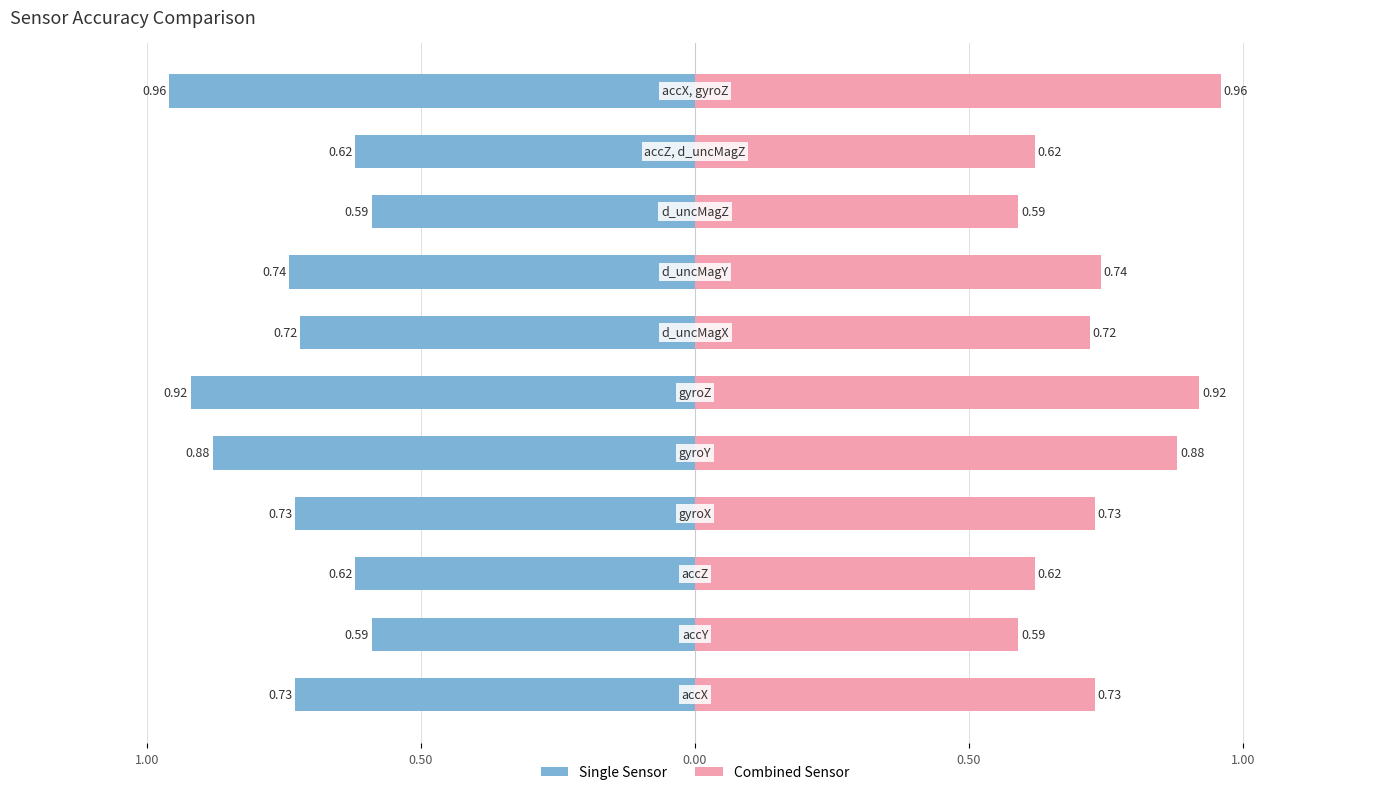

True or false: accuracy (right) has a value of 1.6 at 5.

False